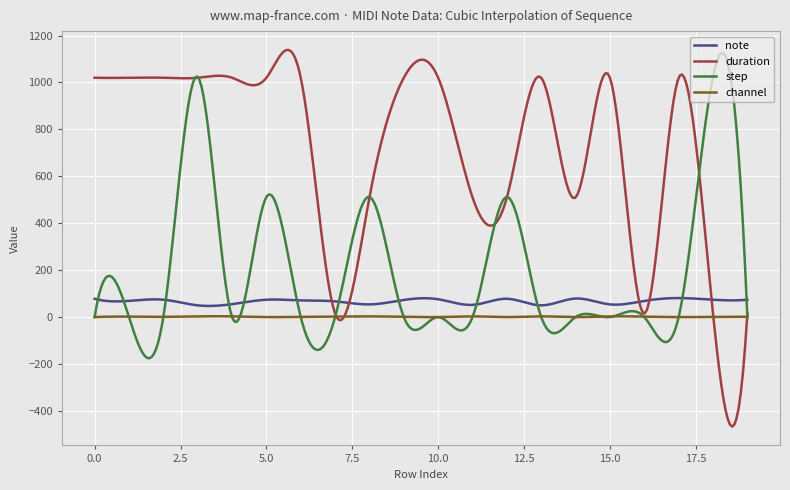

What is the difference between the second highest and second lowest values in the note series?

33.5